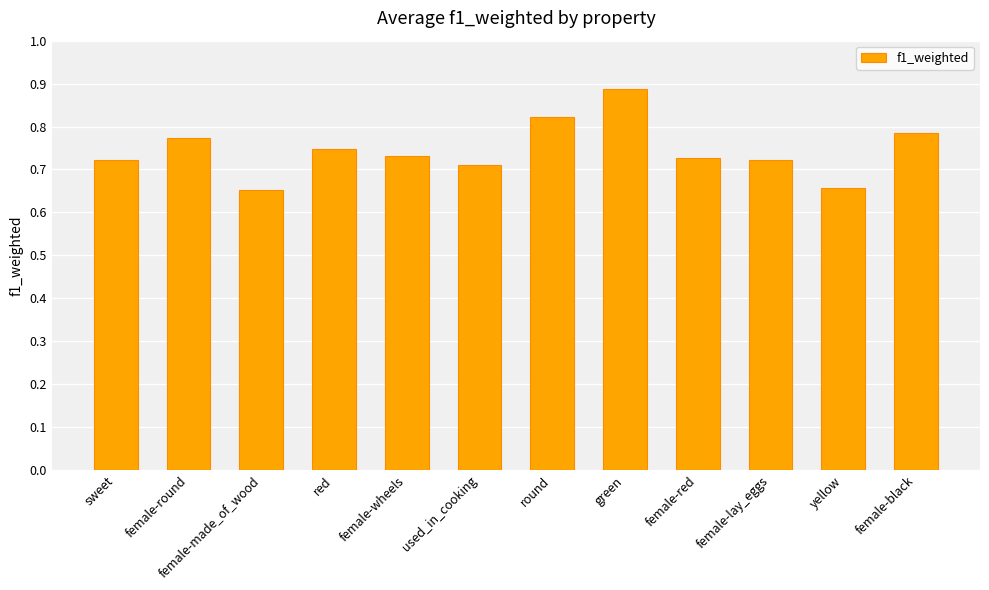

What is the difference between the maximum and second lowest values?

0.2